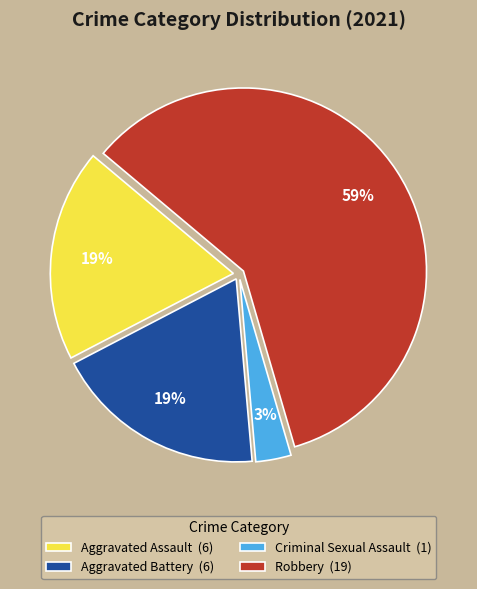

To the nearest percent, what is the average slice percentage?

25%